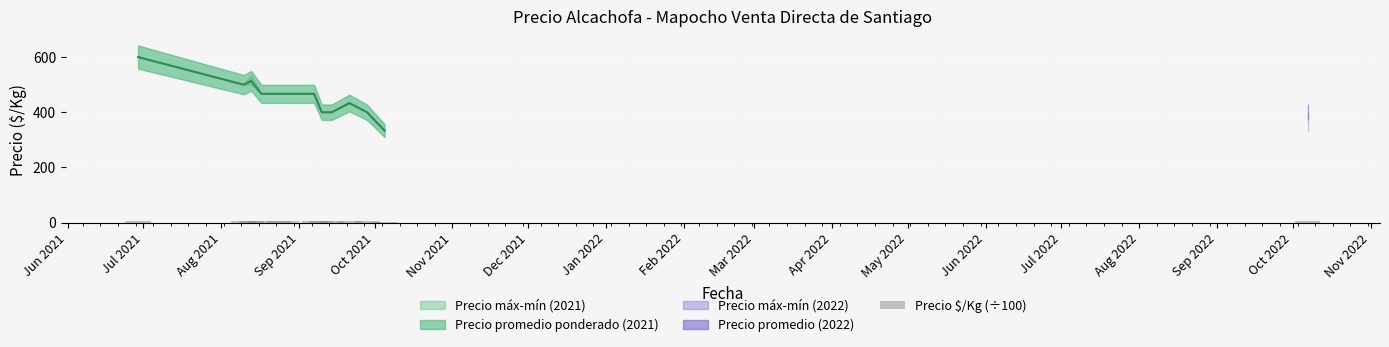

Reading right to left, transcribe all the data shown in this chart.

4.0	3.3	4.0	4.3	4.0	4.0	4.7	4.7	4.7	4.7	5.1	5.0	6.0